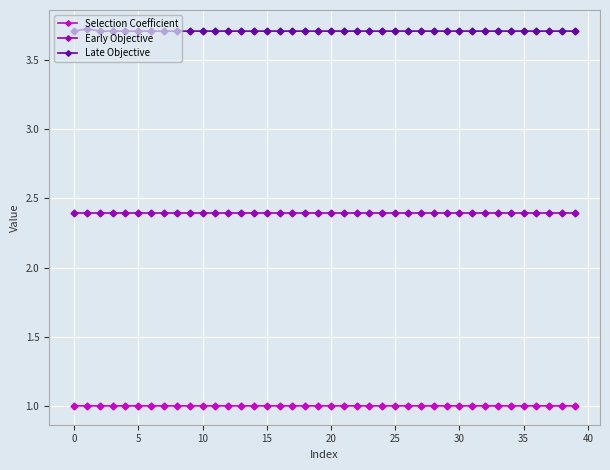

At how many categories does at least one series exceed 3?

40